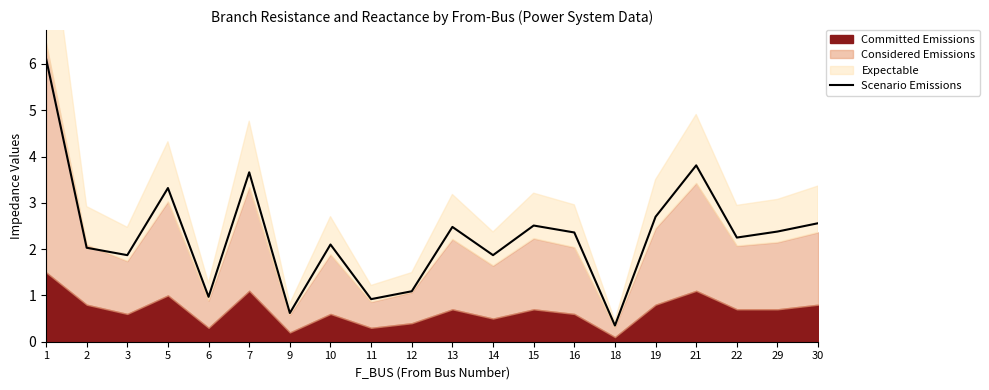

How many data points are less than 2?

7